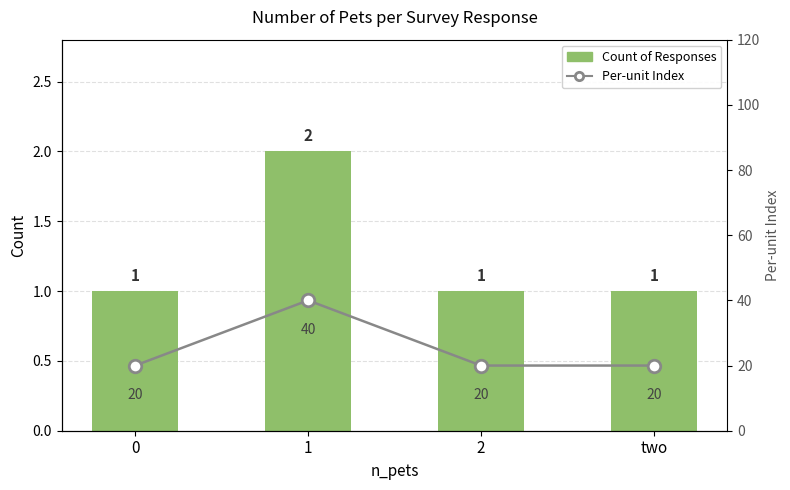

True or false: Per-unit Index has a value of 28 at 0.

False